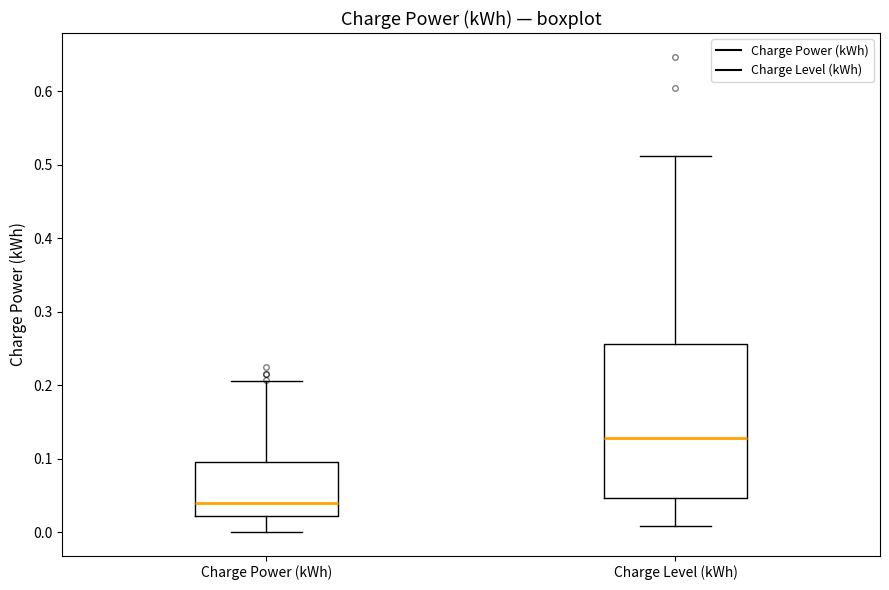

Where does the lower whisker of the box for Charge Power (kWh) end on the y-axis? The values are not printed on the chart, so give them approximately, as read against the axis.

0.00